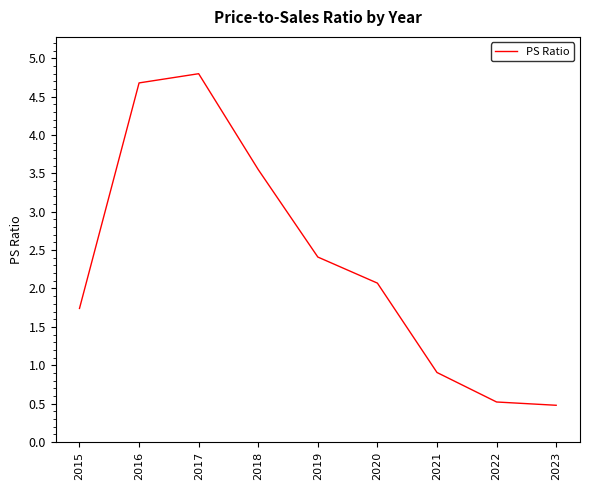

Between 2018 and 2020, which is larger?

2018